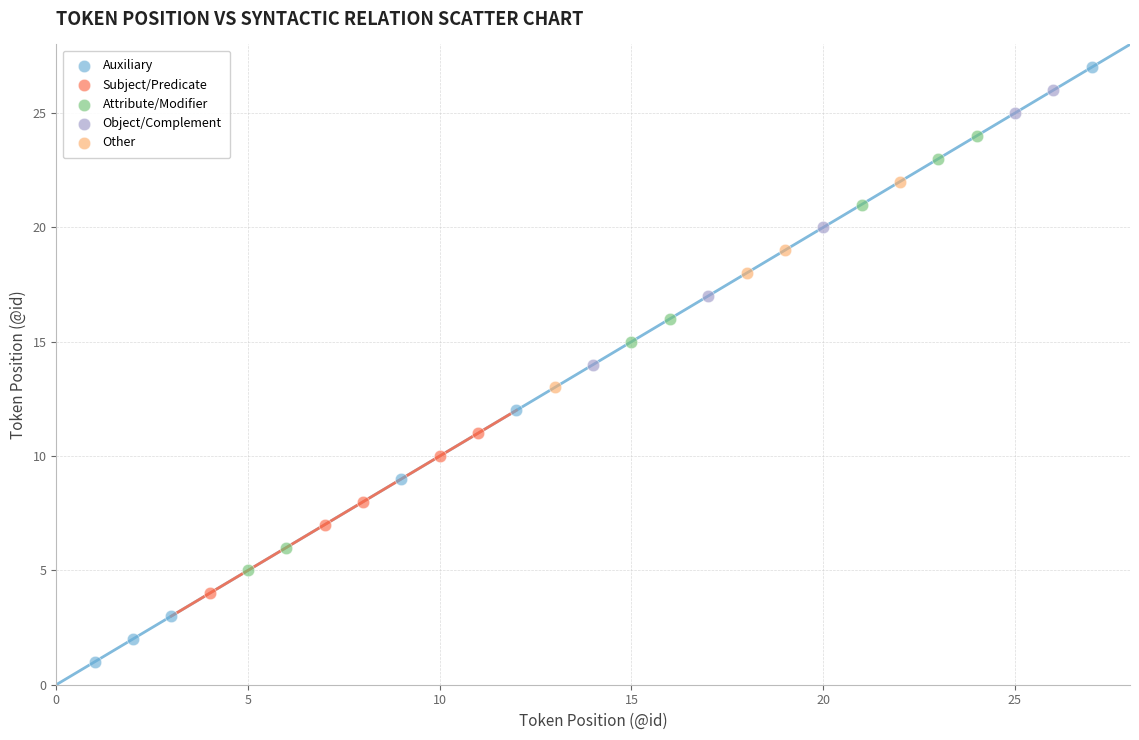

Which series contains the highest Y value?

Auxiliary